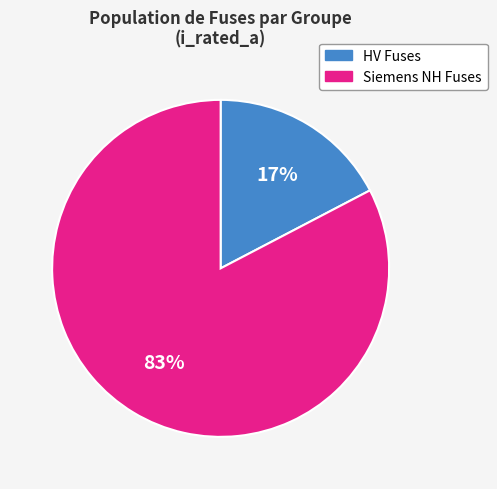

To the nearest percent, what is the average slice percentage?

50%